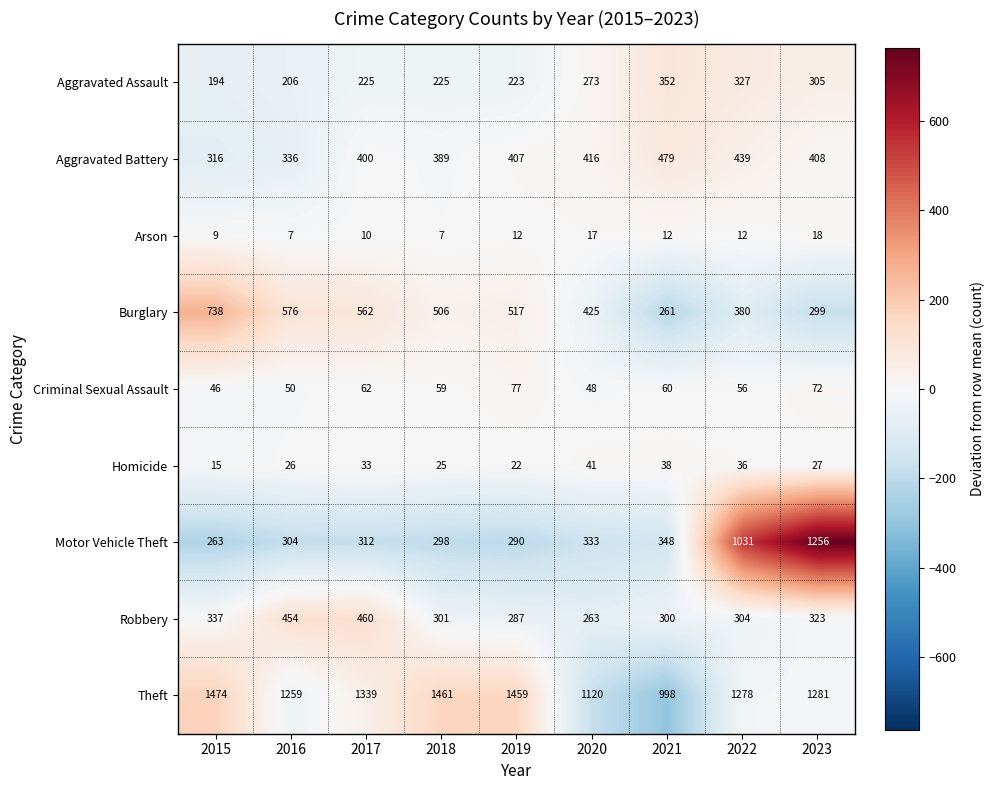

What is the smallest value displayed?

7